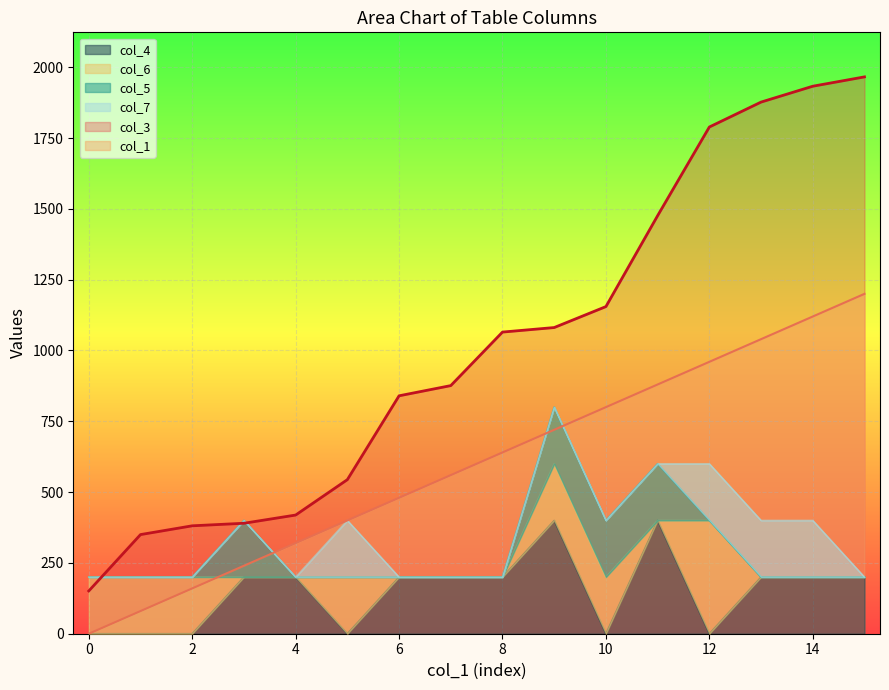

True or false: col_1 and col_3 intersect in this chart.

False